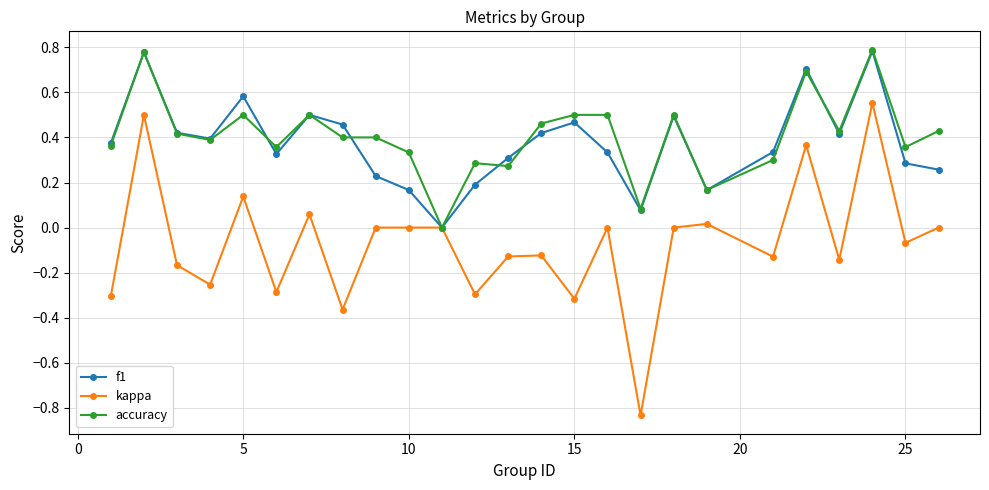

True or false: kappa has more than 1 points higher than both neighbors.

True